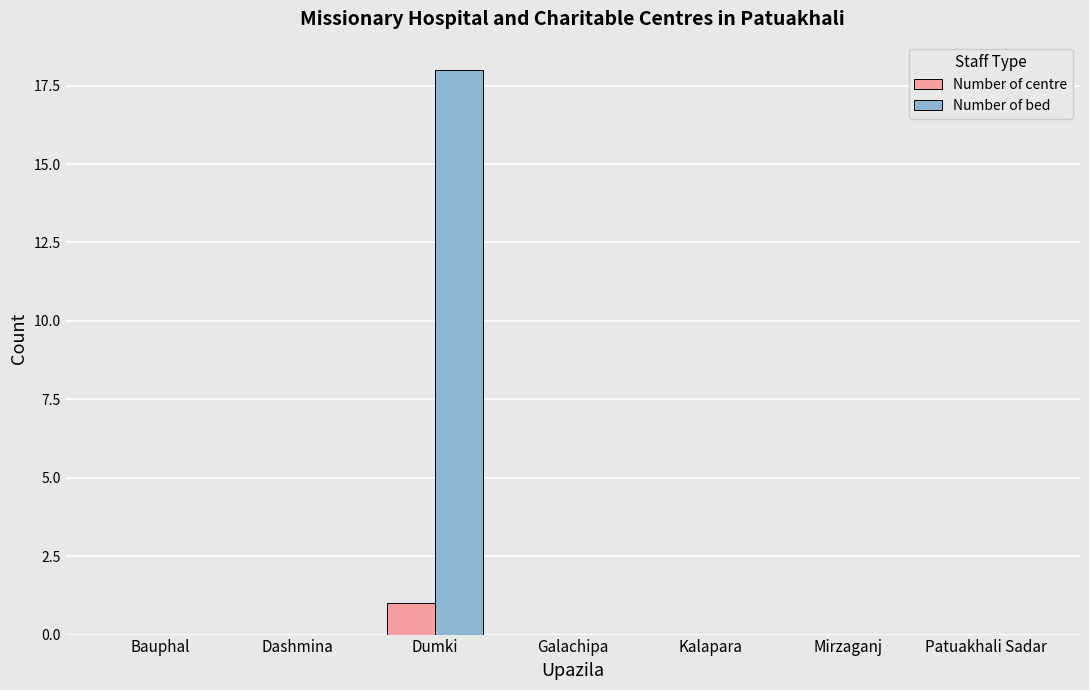

What is the greatest value displayed?

18